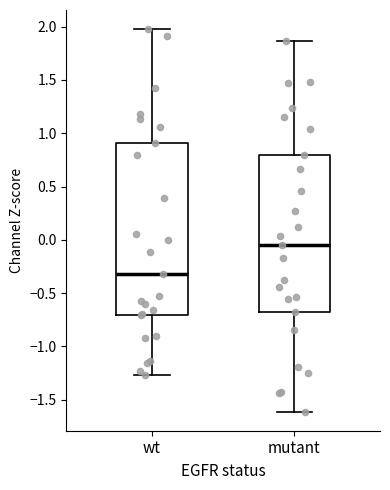

Which box's median line is the lowest?

wt